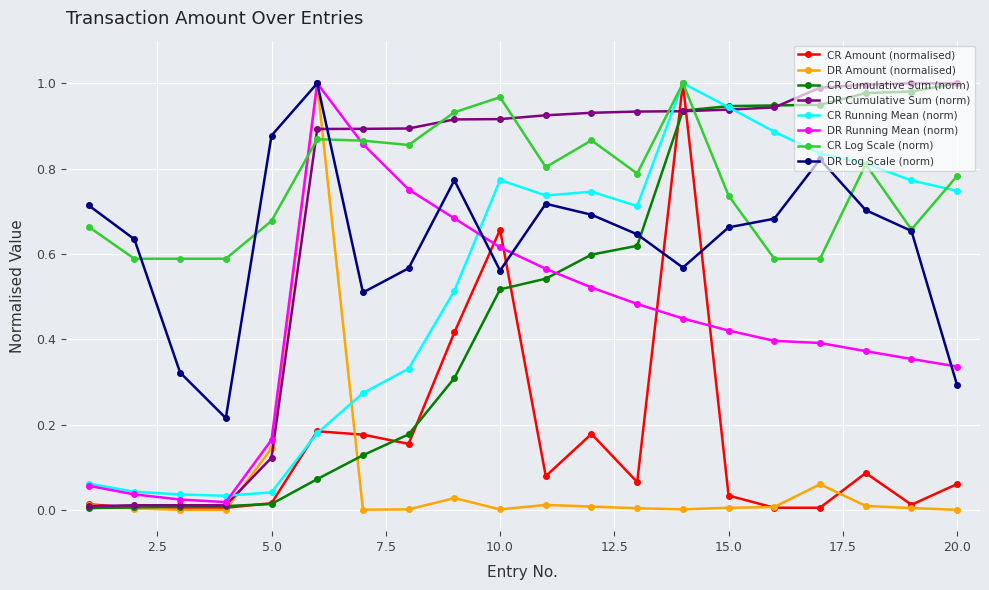

Is this an area chart (filled region under the line)?

No